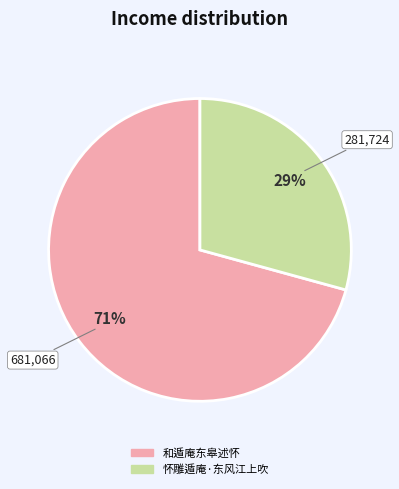

Is 怀雕遁庵·东风江上吹 the majority of the pie?

No